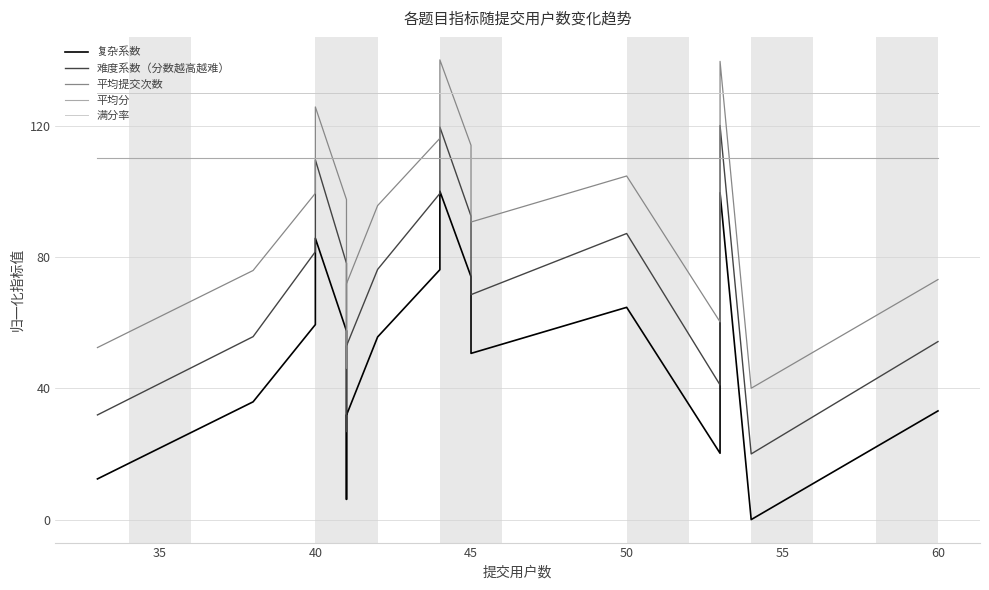

What is the sum of all 满分率 values?

2600.0